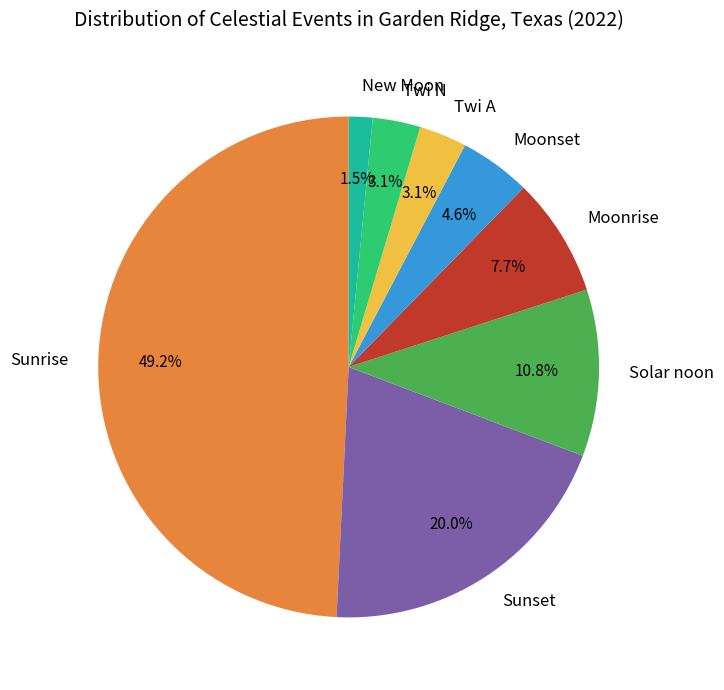

Between Solar noon and New Moon, which is larger?

Solar noon